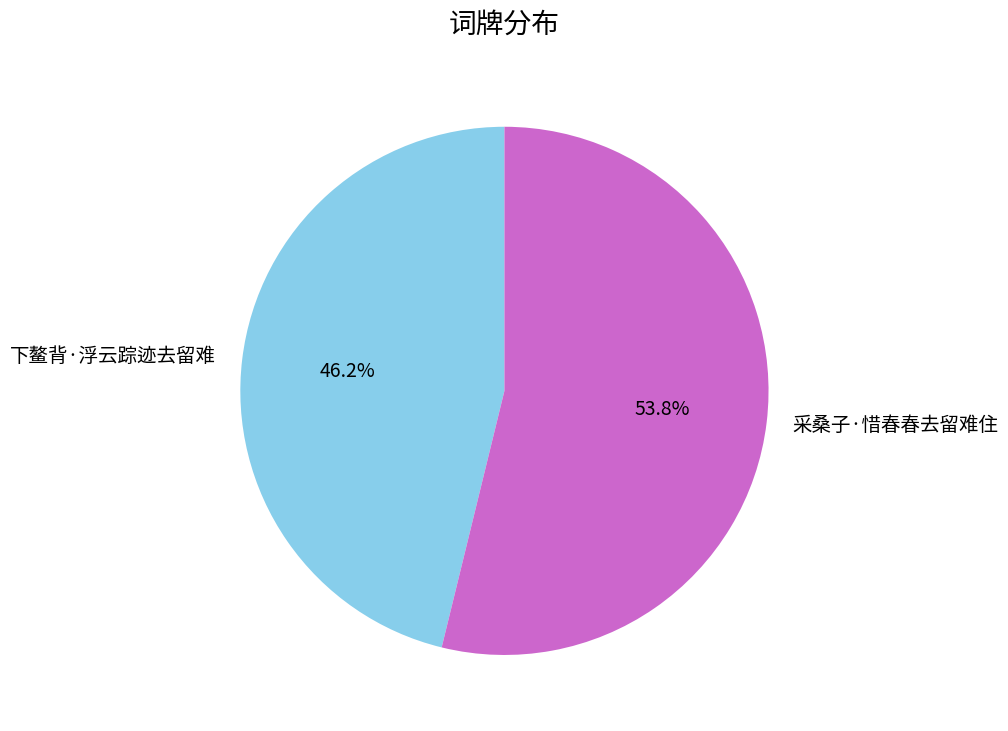

What is the smallest slice in the pie chart?

下鳌背·浮云踪迹去留难